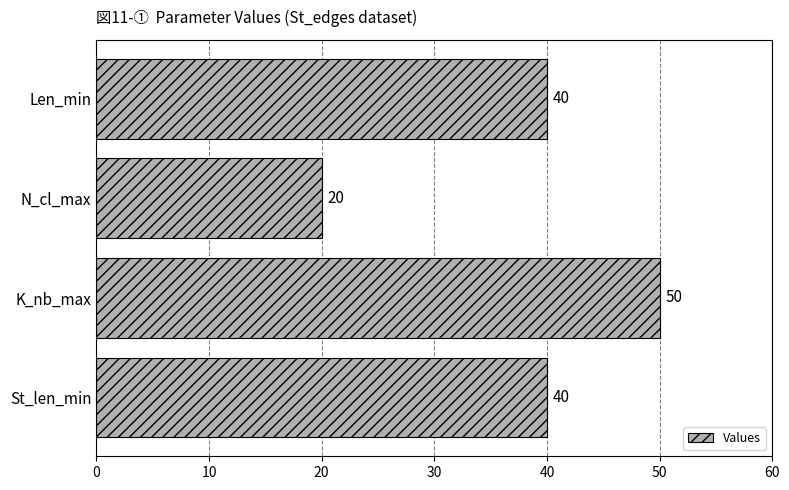

Count the number of categories in the chart.

4